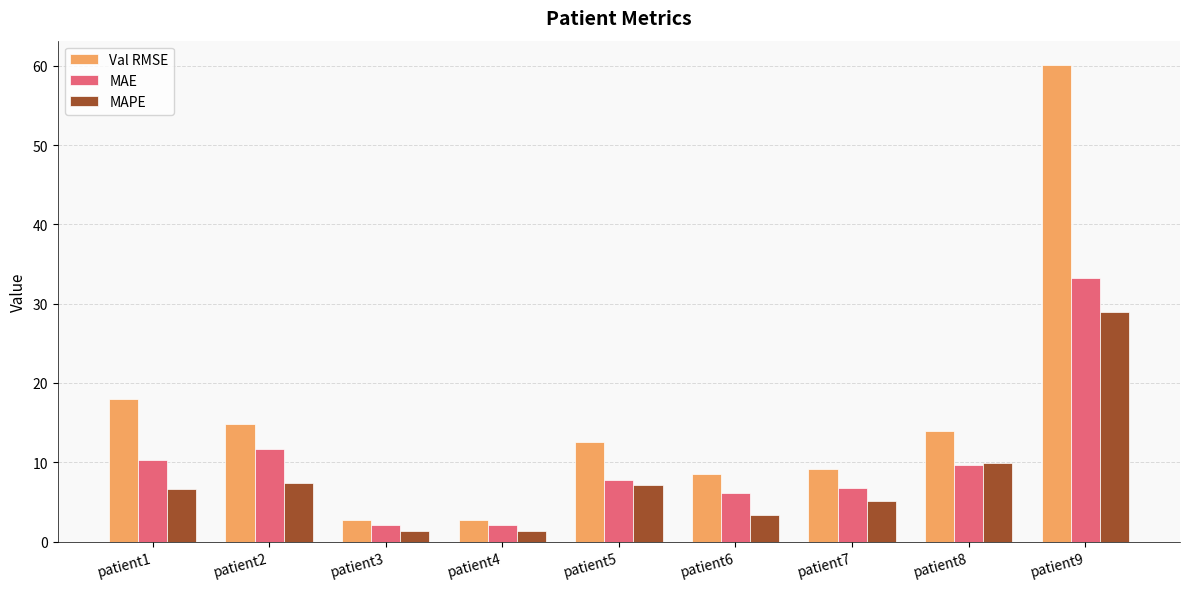

Rank the series by their maximum value, from lowest to highest.

MAPE, MAE, Val RMSE